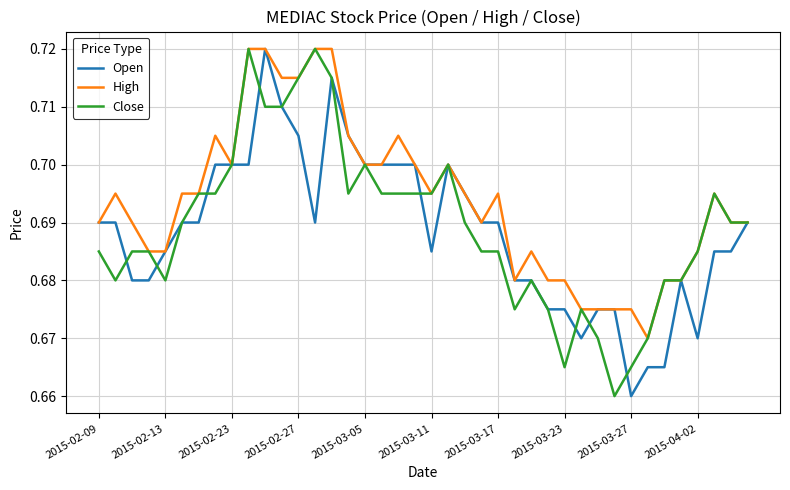

Which series has the largest total across all categories?

High